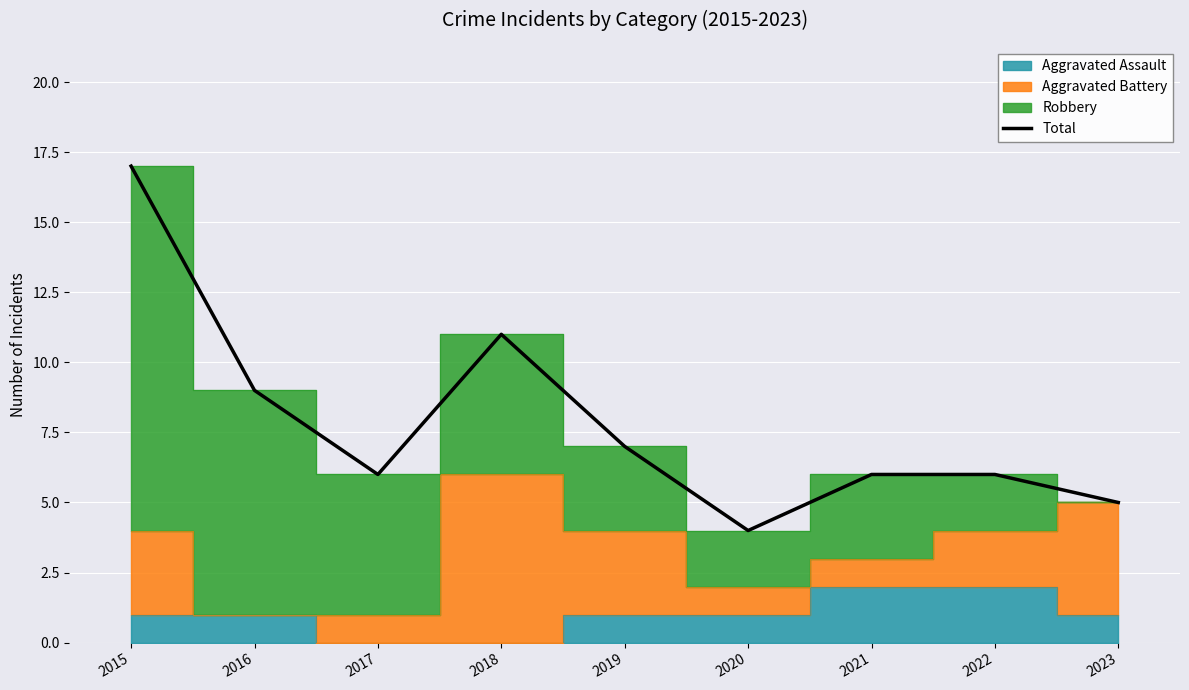

Rank the categories by value from highest to lowest.

2015, 2018, 2016, 2019, 2017, 2021, 2022, 2023, 2020